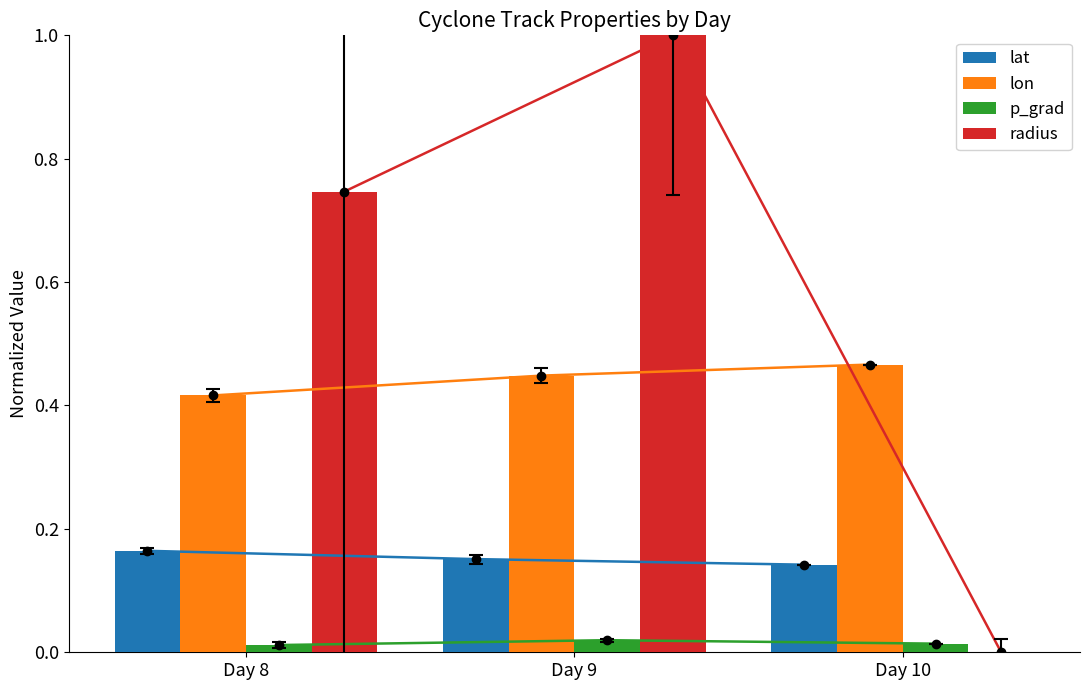

How many series are shown in this chart?

4